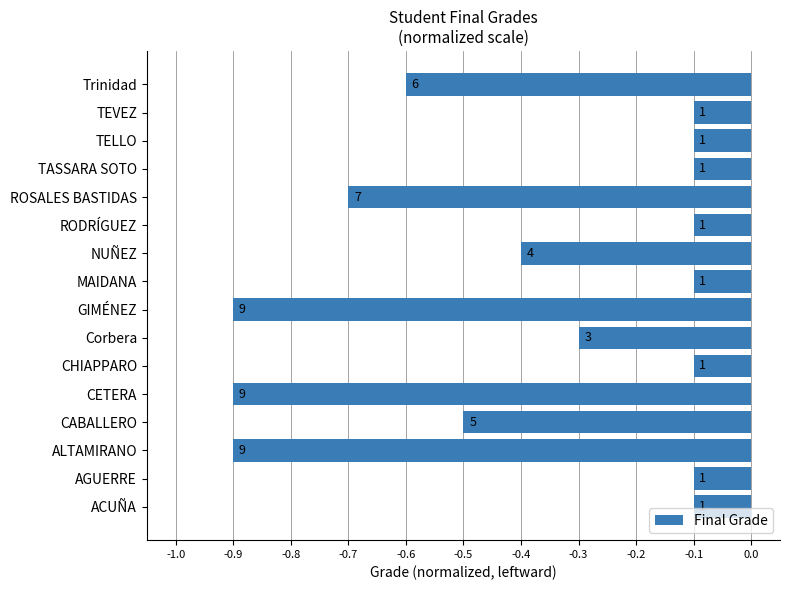

What is the smallest value displayed?

-0.9